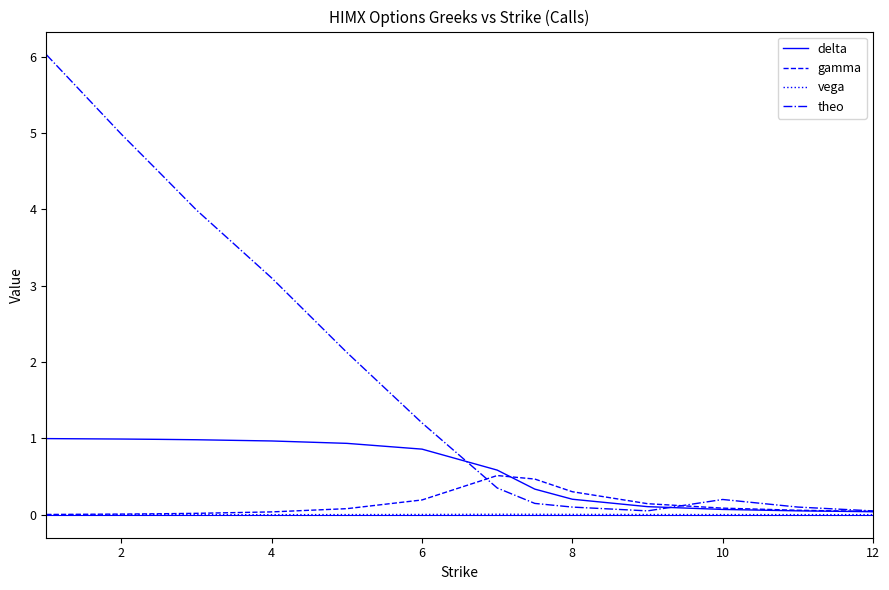

Which series has the largest total across all categories?

theo